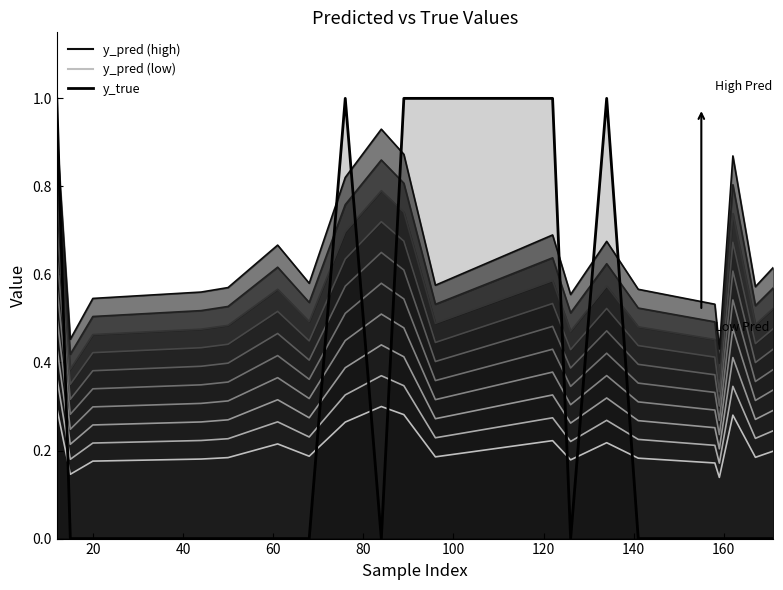

What is the greatest value displayed?

1.0